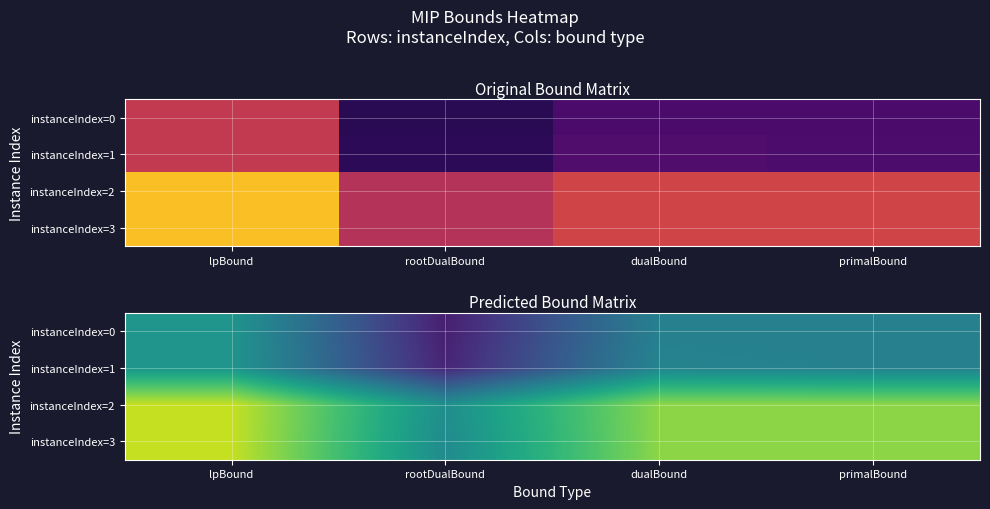

Which category has the lowest value across all series?

rootDualBound